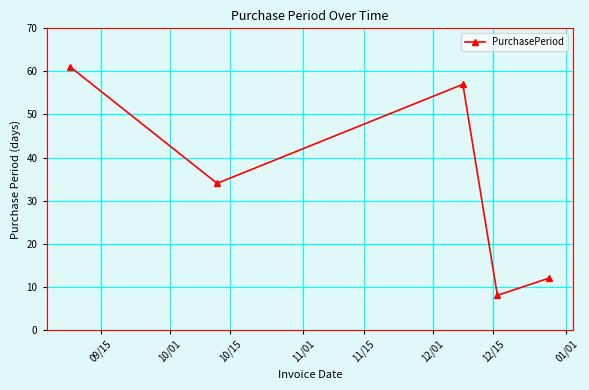

How many interior local valleys (lower than both neighbors) does the data have?

2